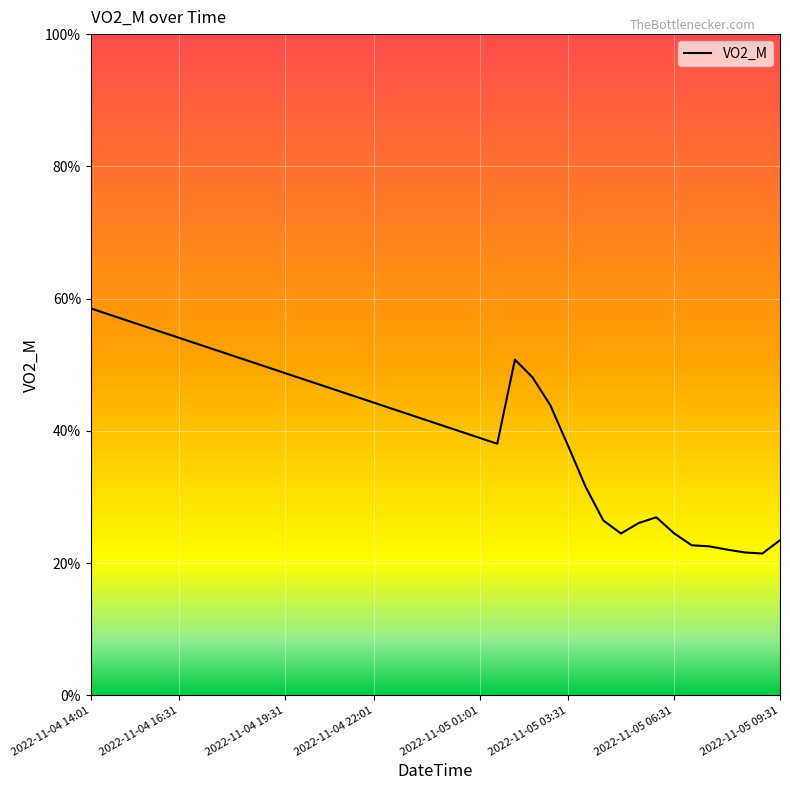

How many interior local valleys (lower than both neighbors) does the data have?

3